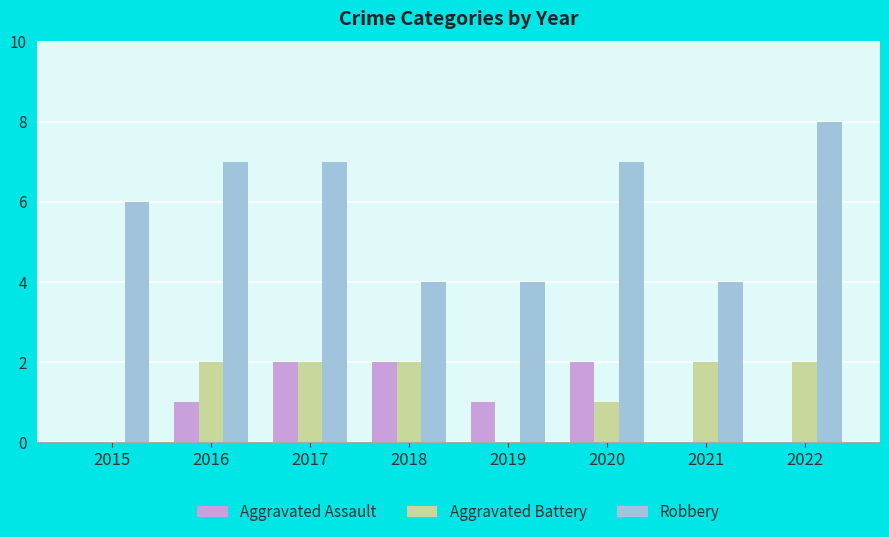

Which category has the highest value in the Robbery series?

2022